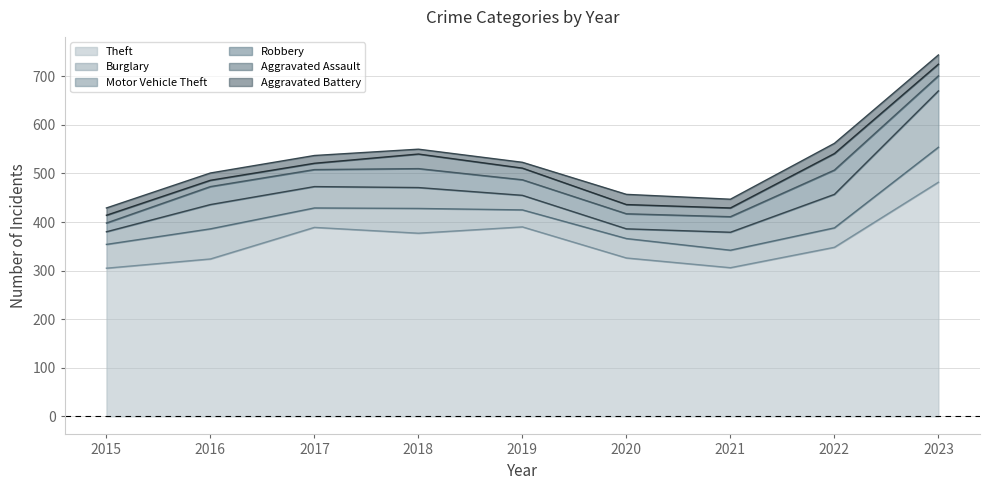

Between 2015 and 2018, which series saw the biggest shift?

Theft